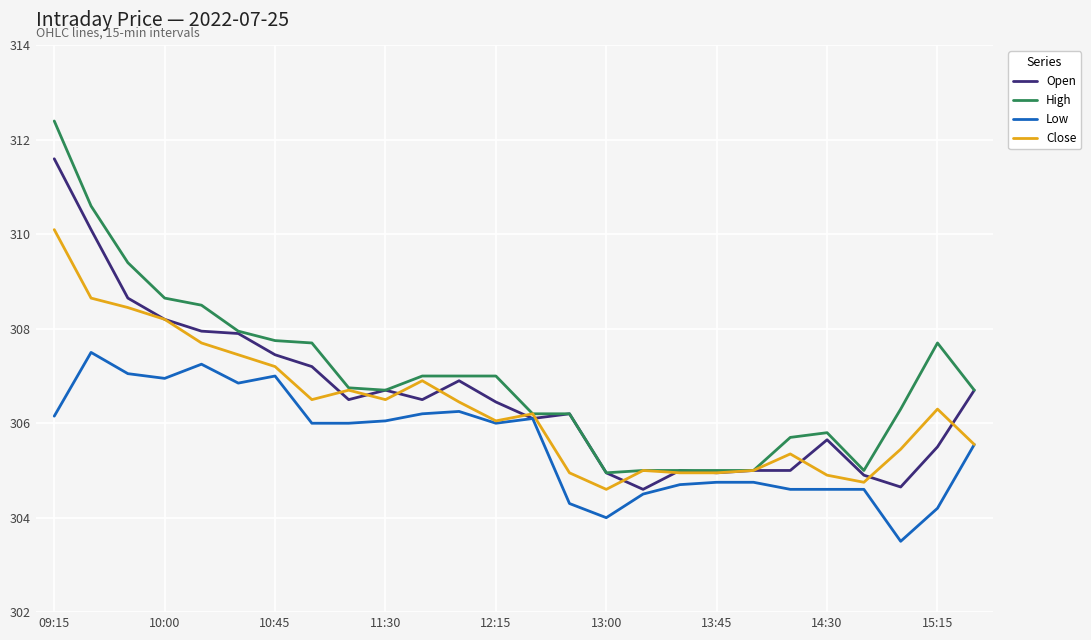

What is the lowest value of the Open series?

304.6